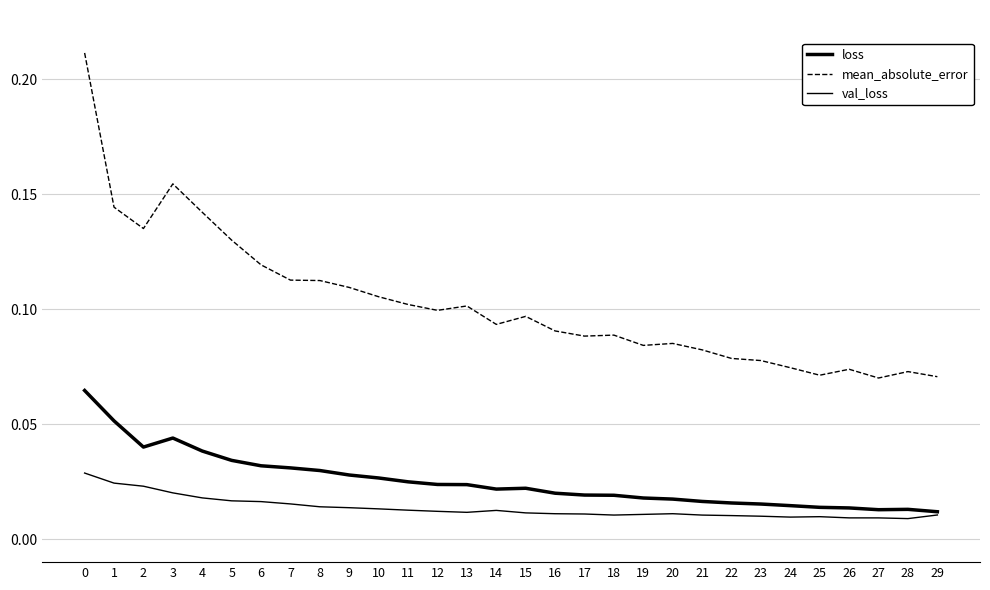

In val_loss, how many points are higher than both neighbors (excluding endpoints)?

3